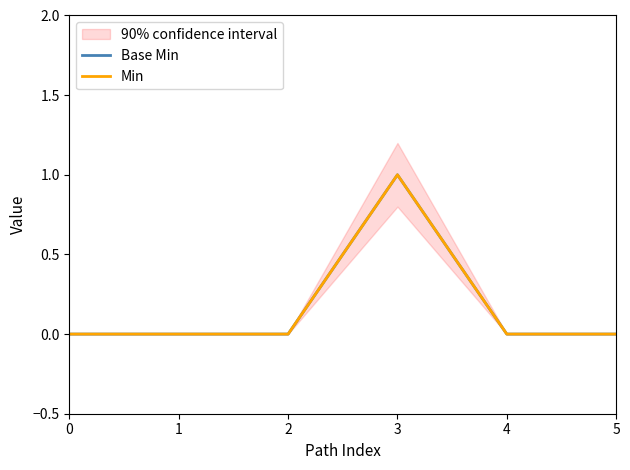

What is the maximum value shown in the chart?

1